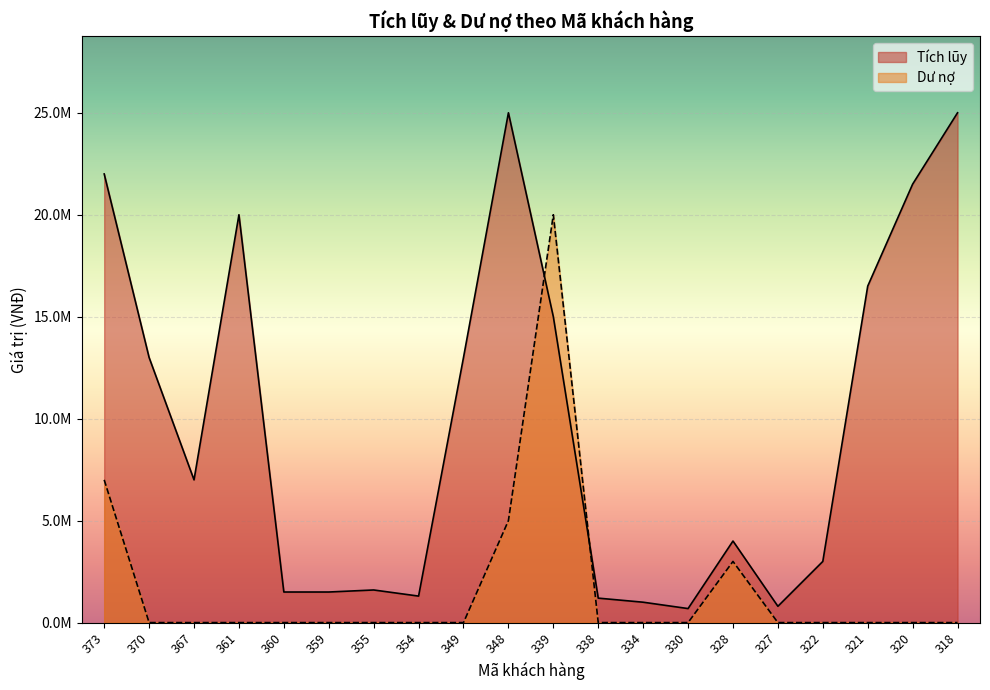

What is the spread (max minus min) of values at 373?

15000000